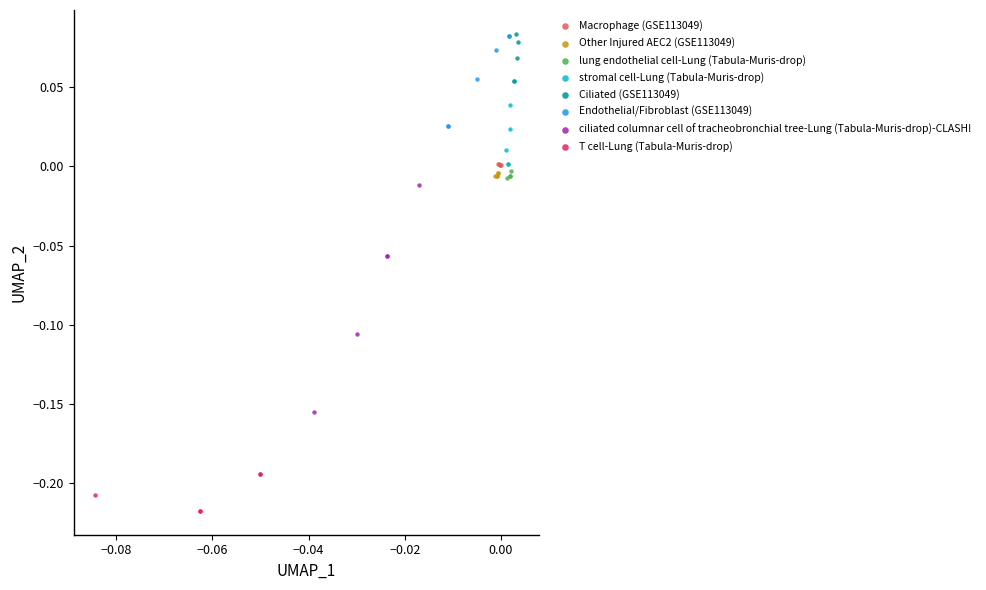

What are all the series names shown in the legend?

Macrophage (GSE113049), Other Injured AEC2 (GSE113049), lung endothelial cell-Lung (Tabula-Muris-drop), stromal cell-Lung (Tabula-Muris-drop), Ciliated (GSE113049), Endothelial/Fibroblast (GSE113049), ciliated columnar cell of tracheobronchial tree-Lung (Tabula-Muris-drop)-CLASH!, T cell-Lung (Tabula-Muris-drop)